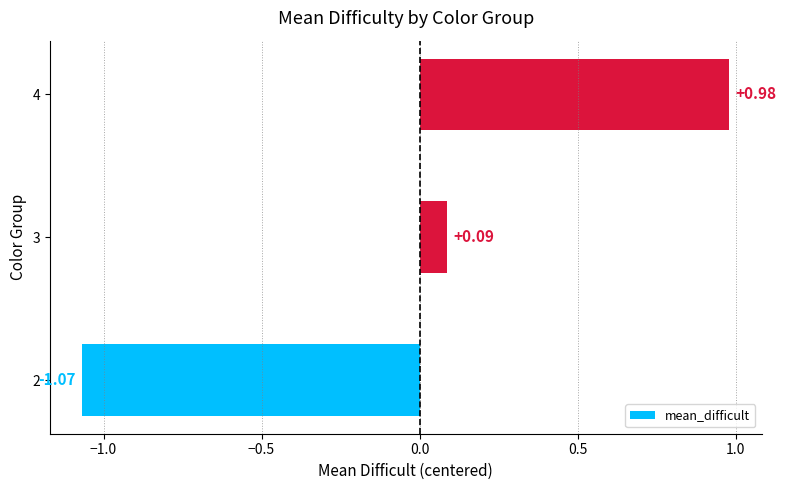

What is the difference between the maximum and minimum values?

2.0